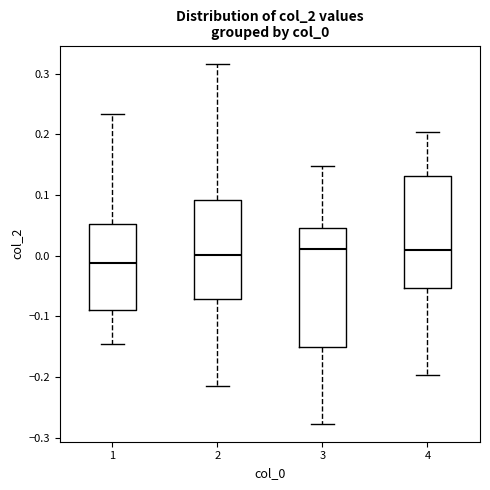

Which box is the tallest, from its lower edge to its upper edge?

3